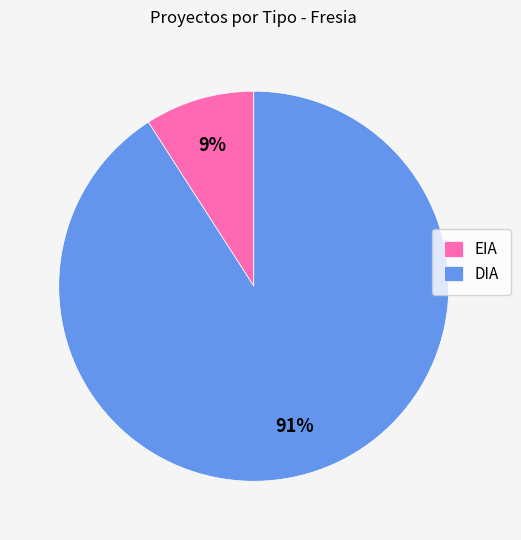

To the nearest percent, what percentage of the pie is DIA?

91%